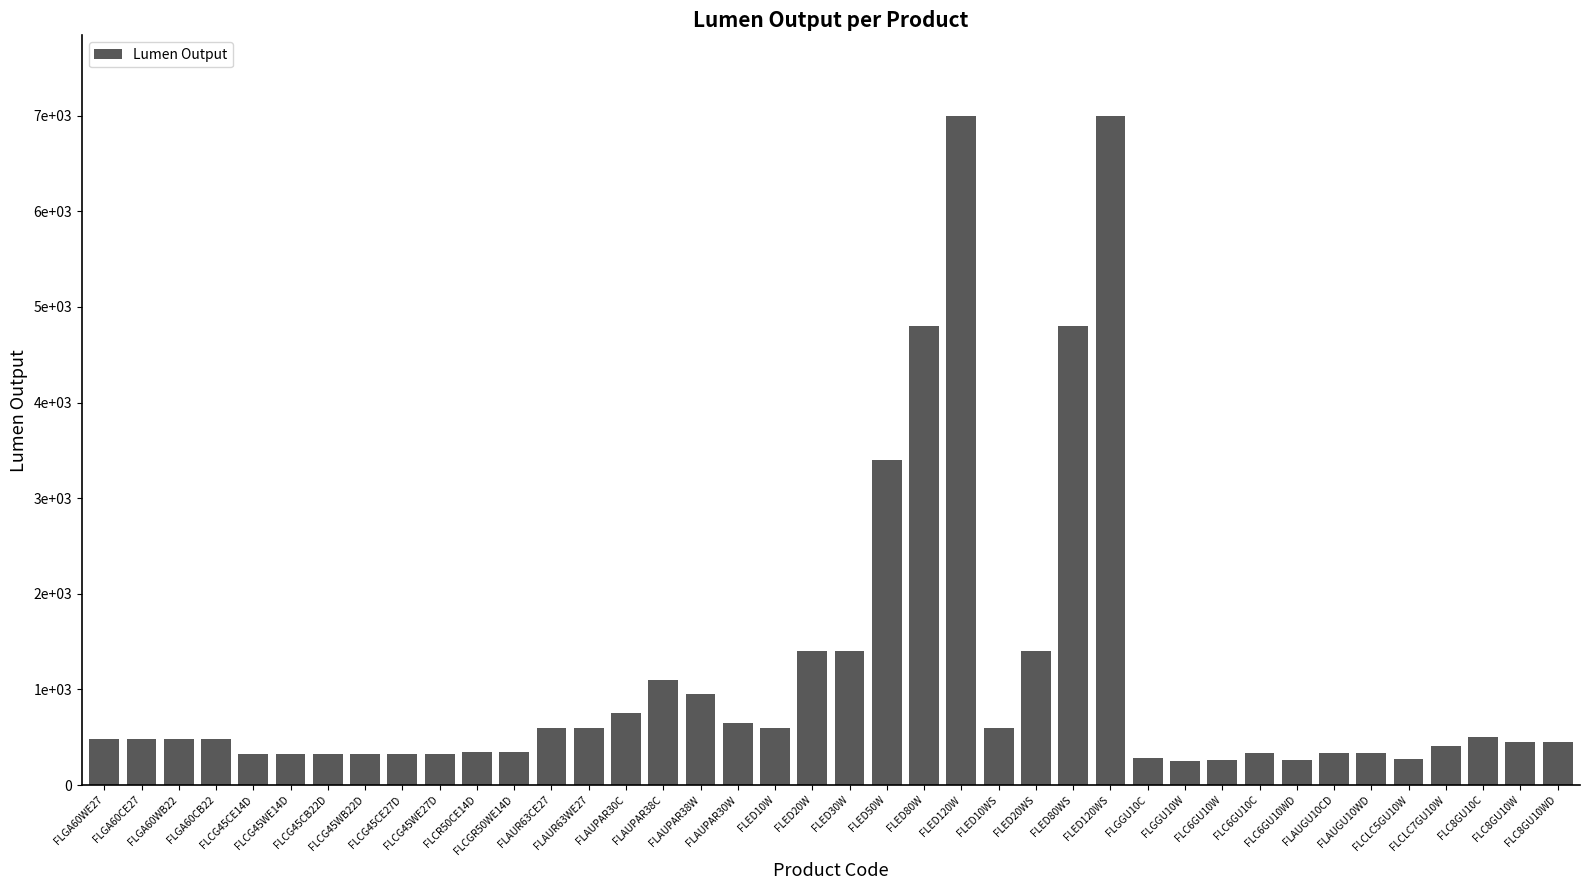

Is it true that the value at FLAUR63WE27 is 184?

False